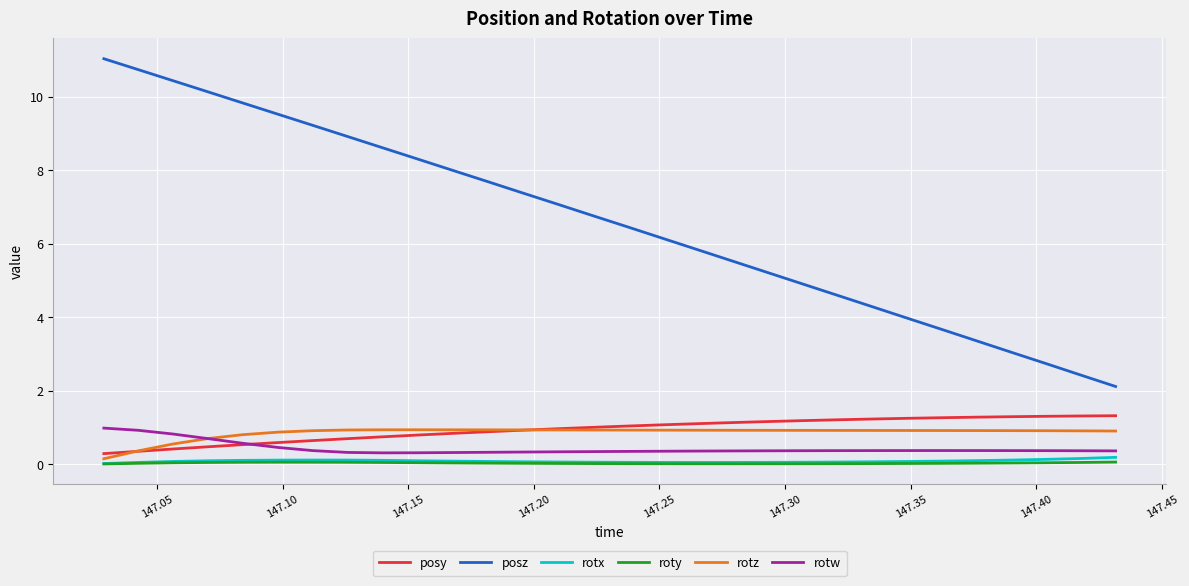

Which series has the largest range (max minus min)?

posz